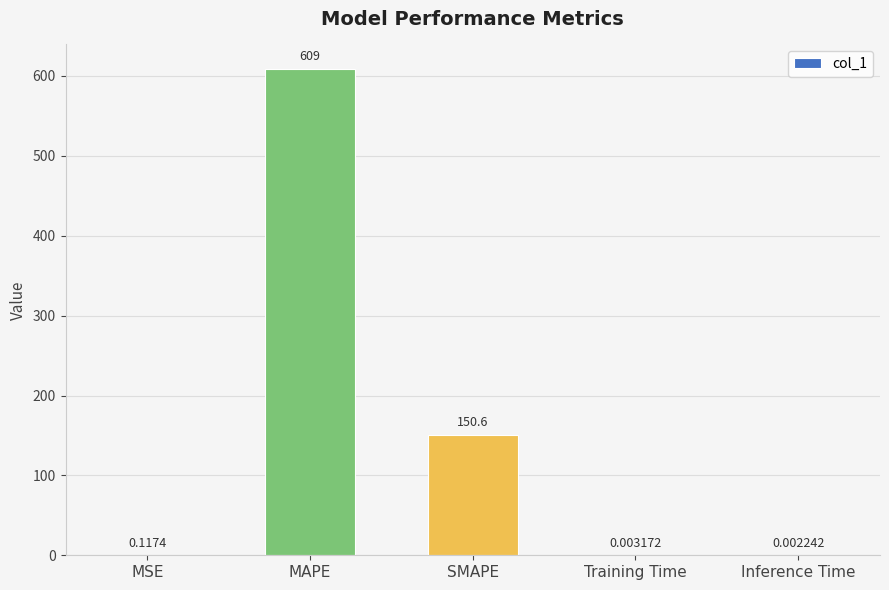

Between MSE and Training Time, which is larger?

MSE